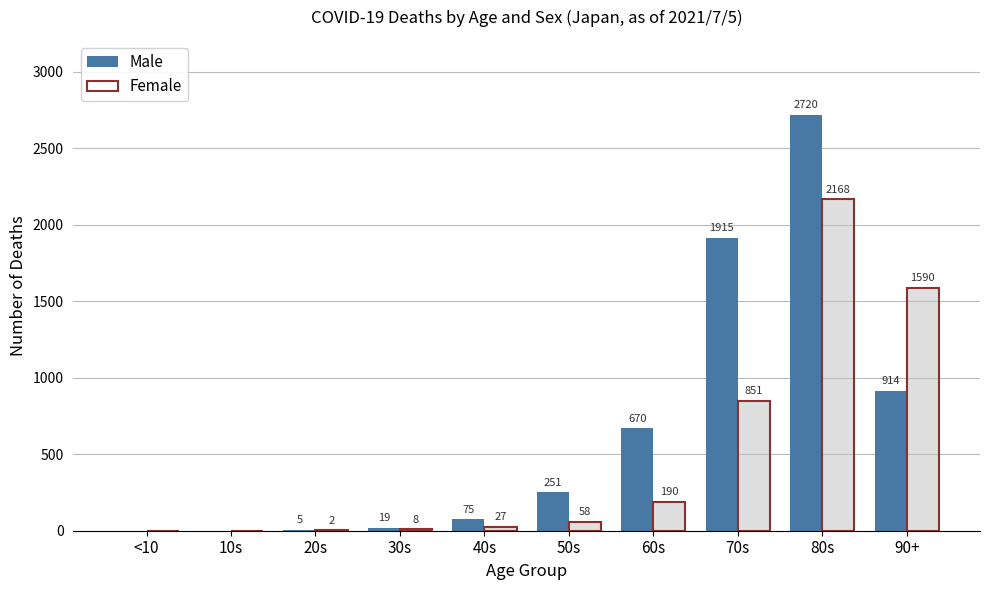

What are all the series names shown in the legend?

Male, Female